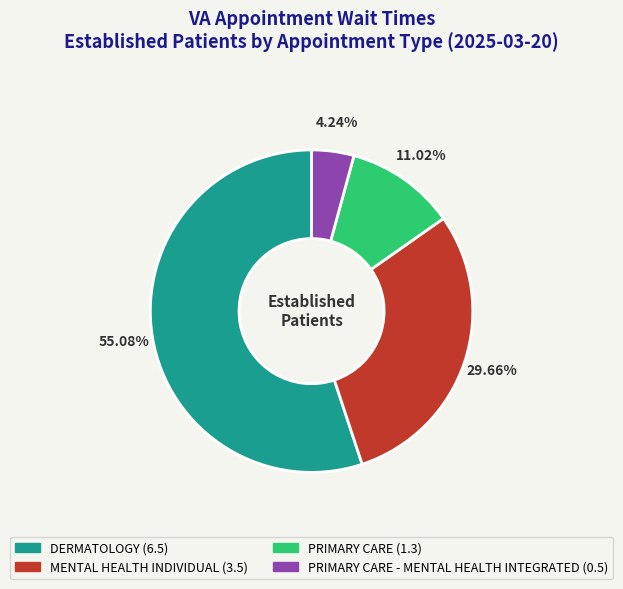

Is there any slice that represents more than half of the pie?

Yes